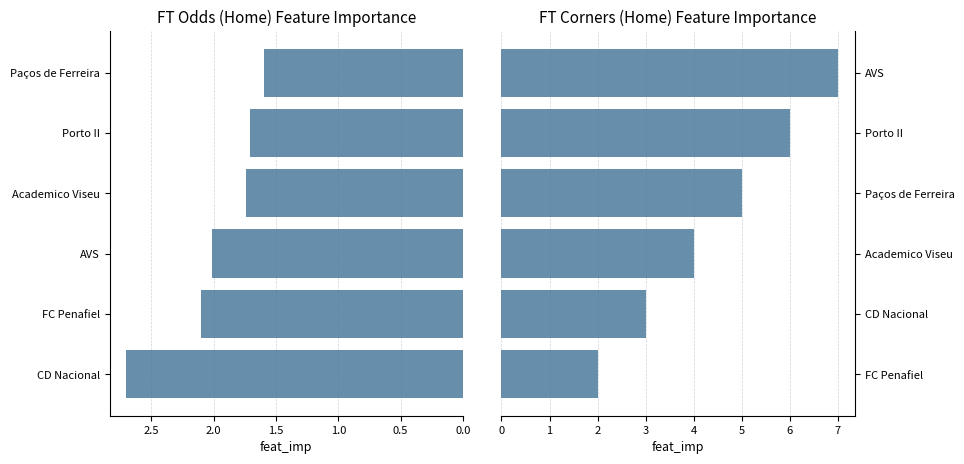

What is the difference between the second highest and second lowest values in the FT_Odds_H series?

0.4